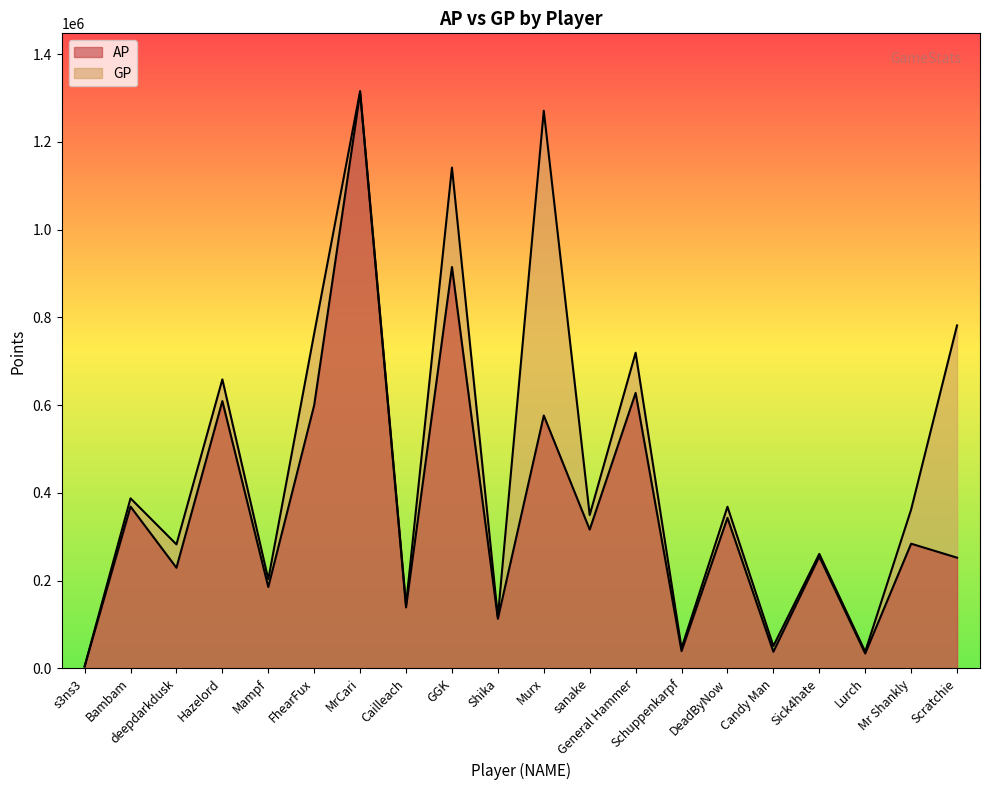

Rank the series by their average value, from lowest to highest.

AP, GP